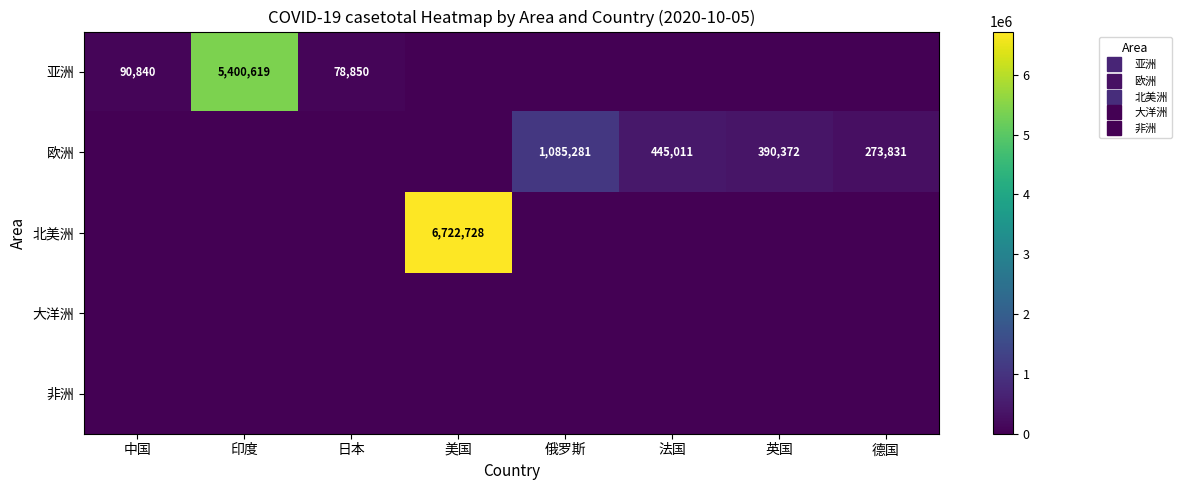

What is the difference between the maximum and minimum values in the 亚洲 series?

5400619